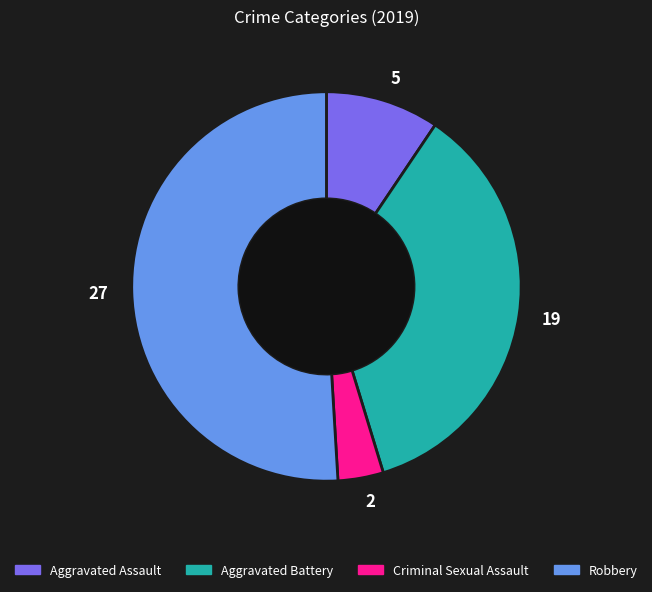

Combined, do 5 and 19 account for over 50%?

No